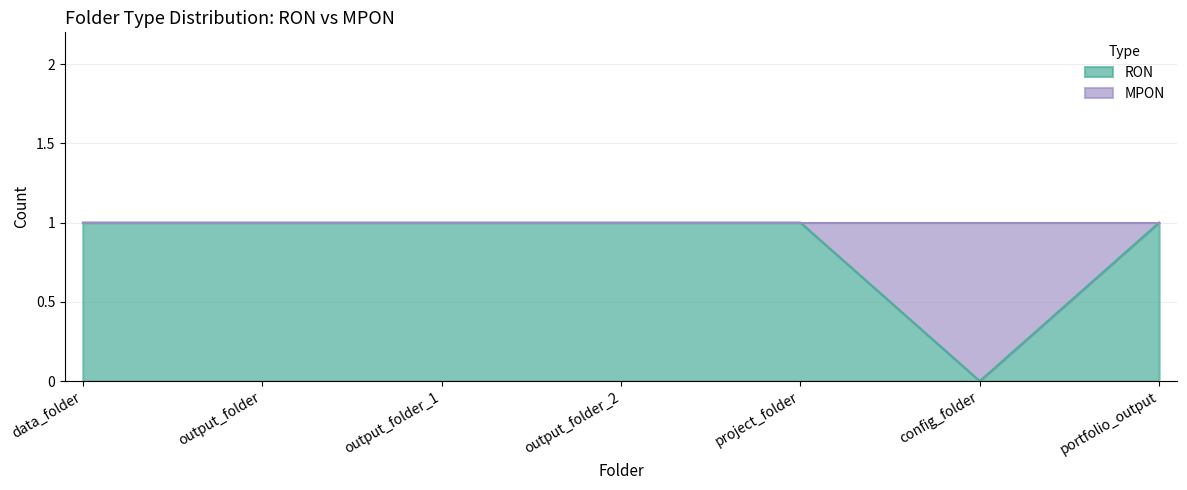

How many interior local valleys (lower than both neighbors) does the data have?

1